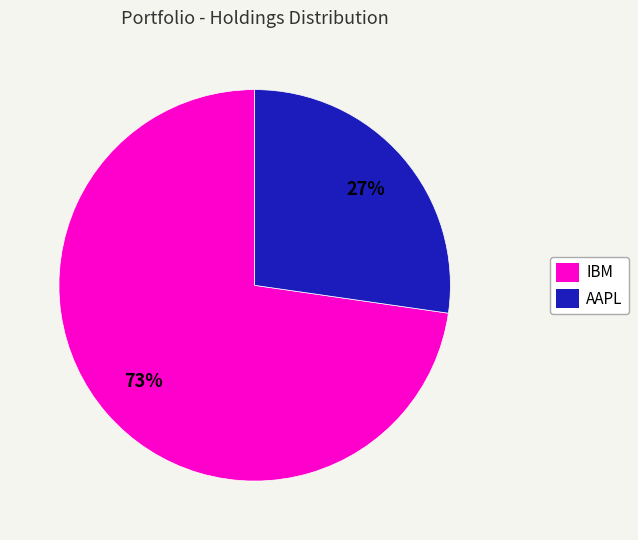

To the nearest percent, what is the average slice percentage?

50%